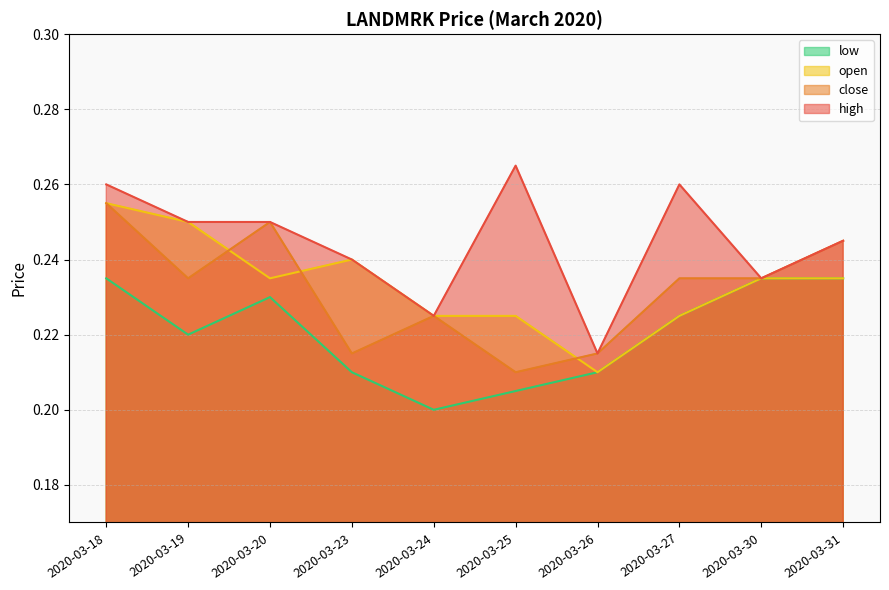

Where is close nearest to the value 0?

2020-03-25